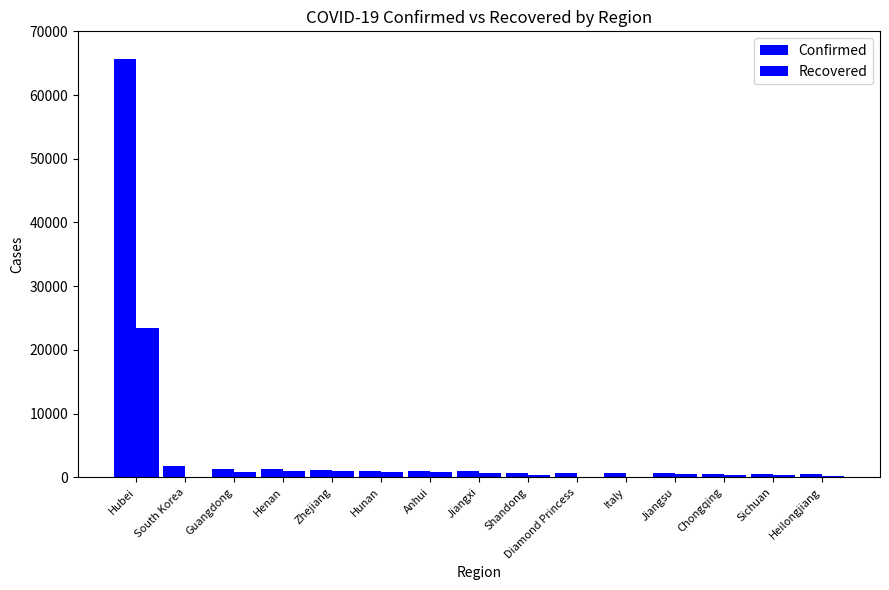

How many series are shown in this chart?

2